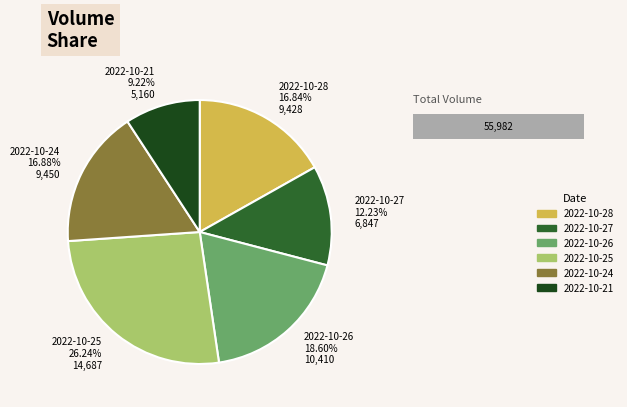

Does 2022-10-27 represent more than half of the total?

No